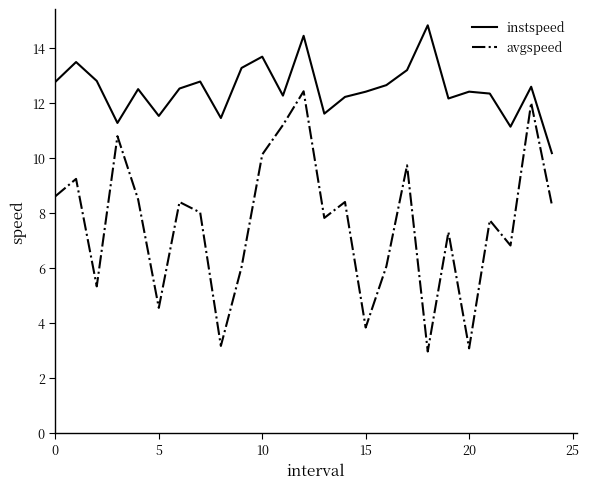

What is the difference between the maximum and minimum values in the avgspeed series?

9.5